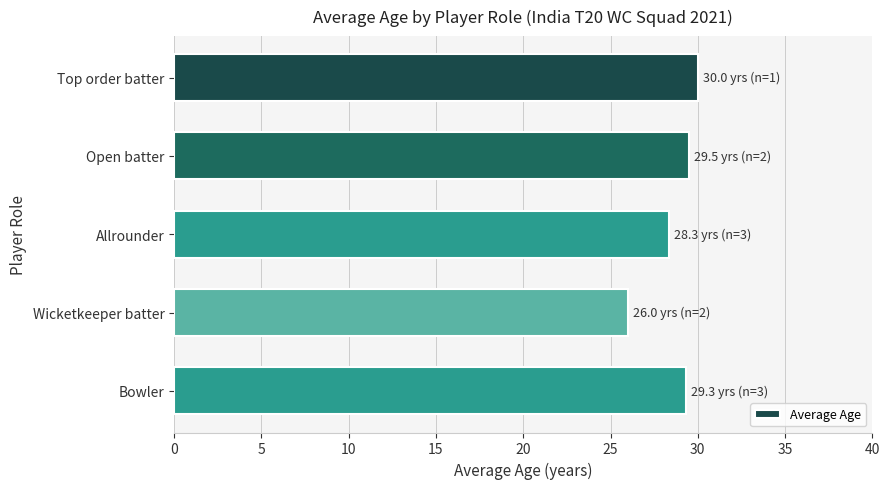

Approximately how many times larger is the value at Wicketkeeper batter compared to Allrounder?

0.9